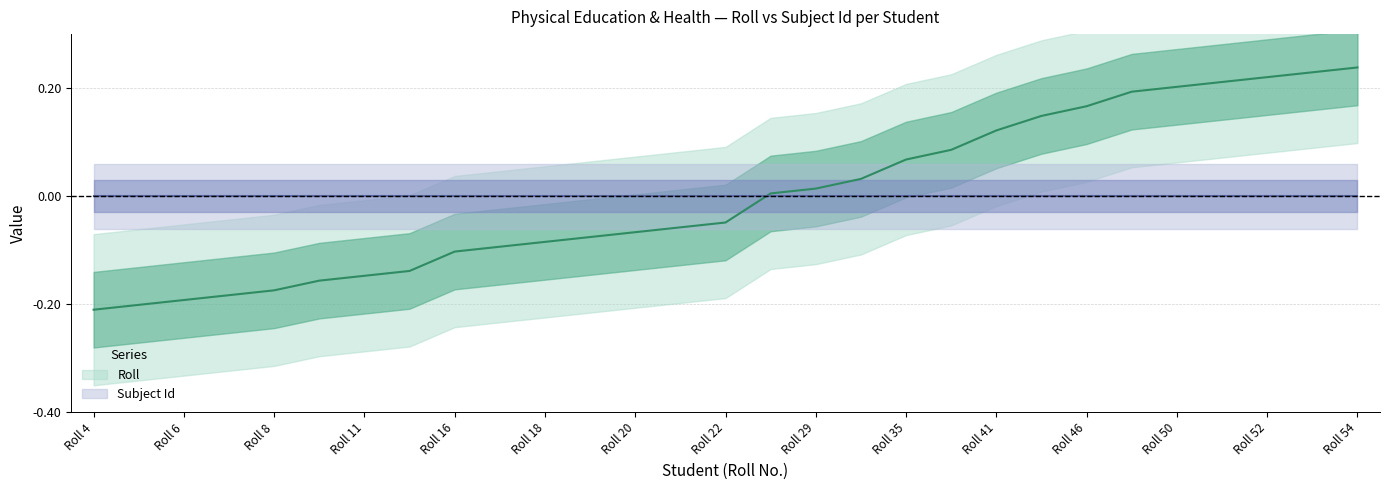

What is the minimum value shown in the chart?

-0.2